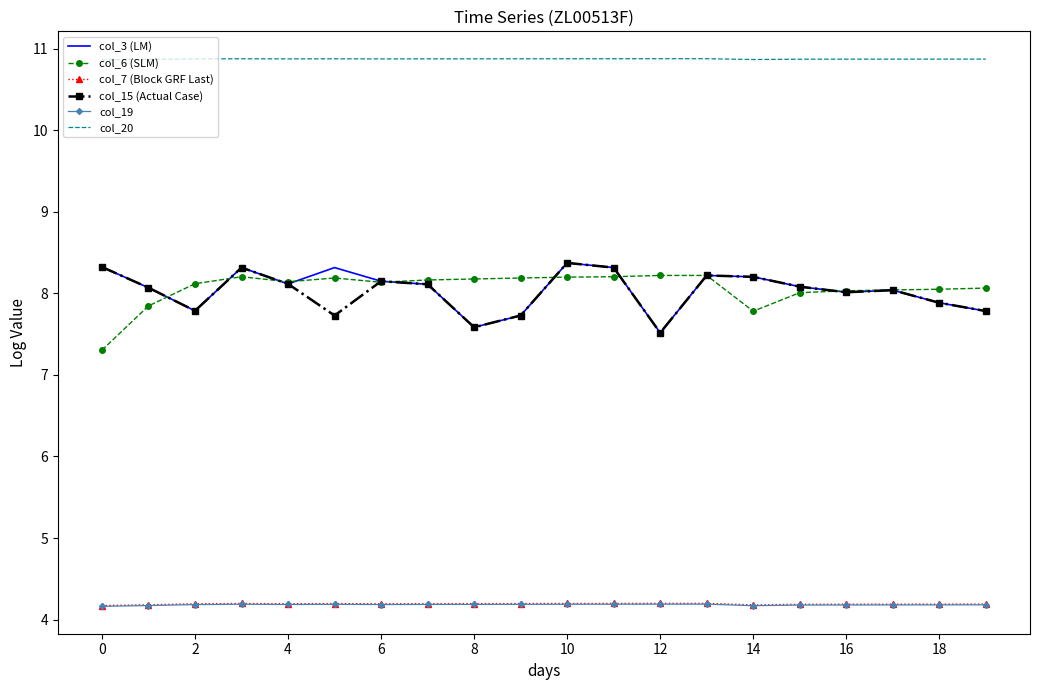

True or false: col_6 (SLM) and col_7 (Block GRF Last) intersect in this chart.

False